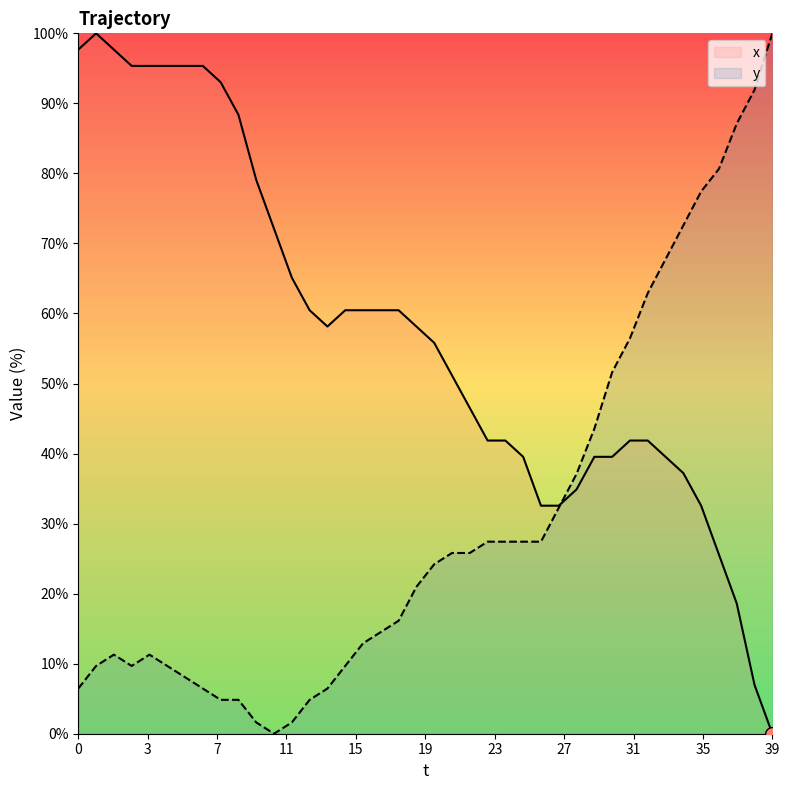

What is the highest value of the x series?

100.0